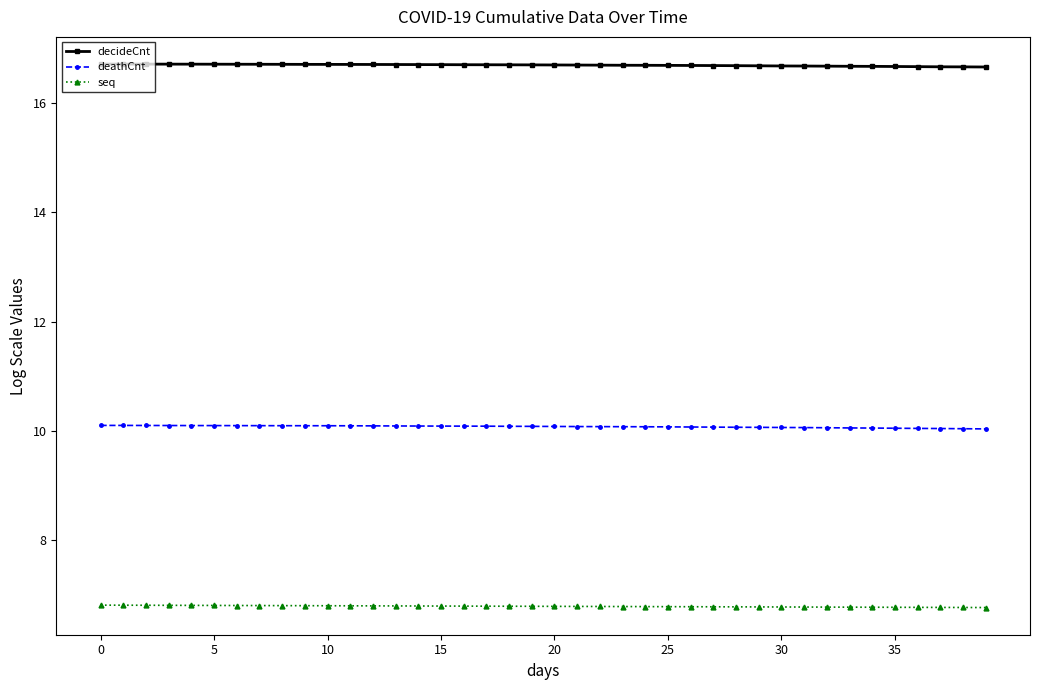

What is the sum of all seq values?

271.4